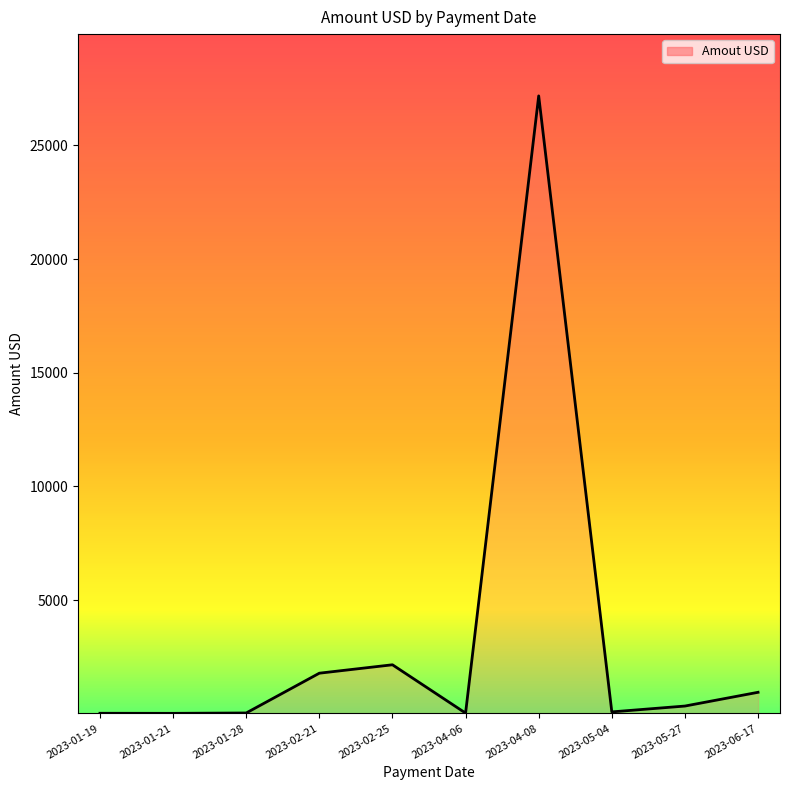

How many lines are shown in the chart?

1